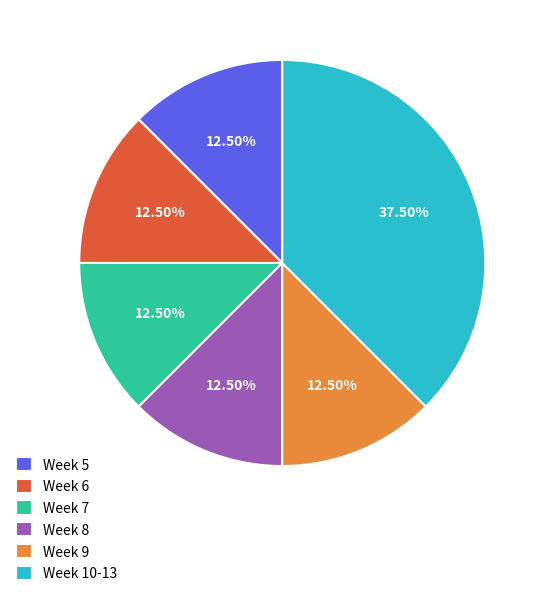

To the nearest percent, what is the average slice percentage?

17%